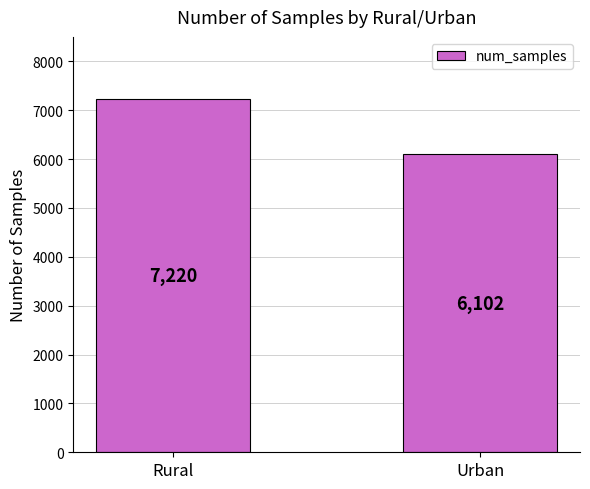

What is the difference between the maximum and minimum values?

1118